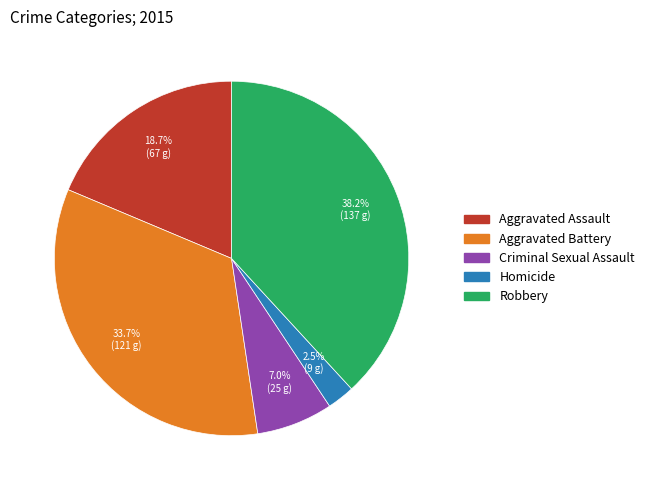

How many slices are in this pie chart?

5